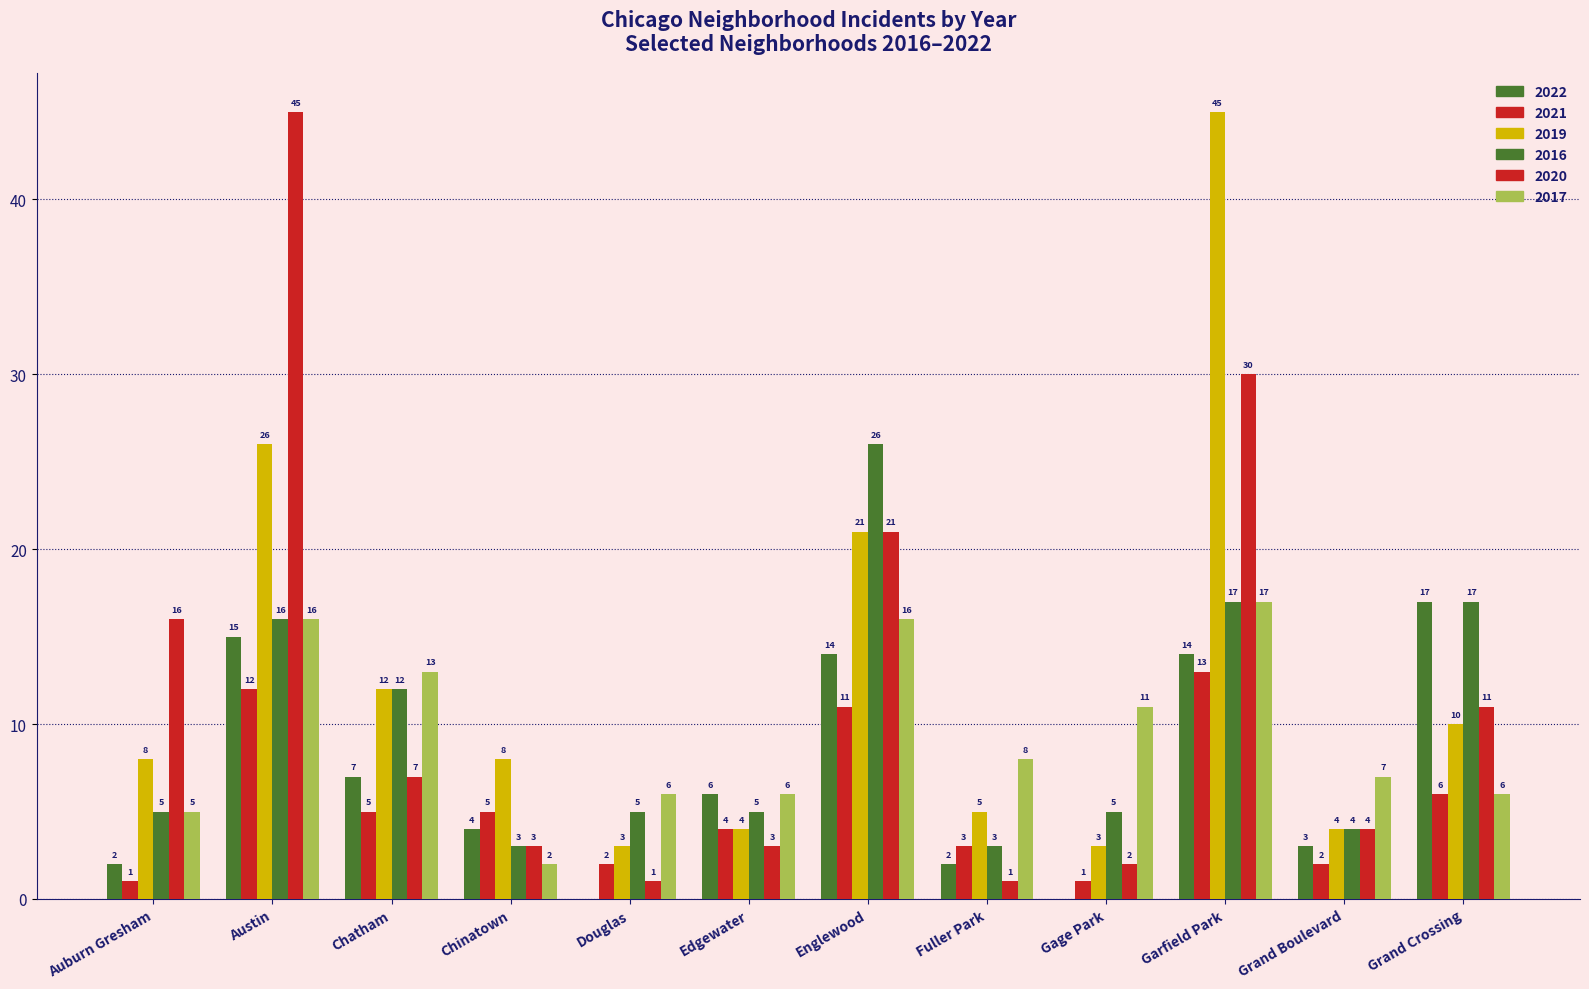

Is it true that 2019 equals 45 at Garfield Park?

True